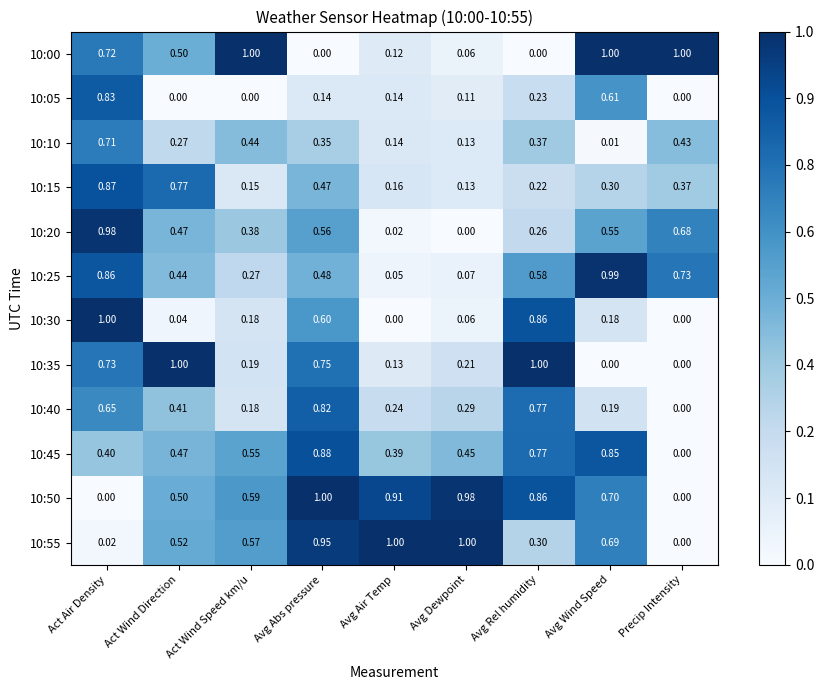

What is the greatest value displayed?

1.0